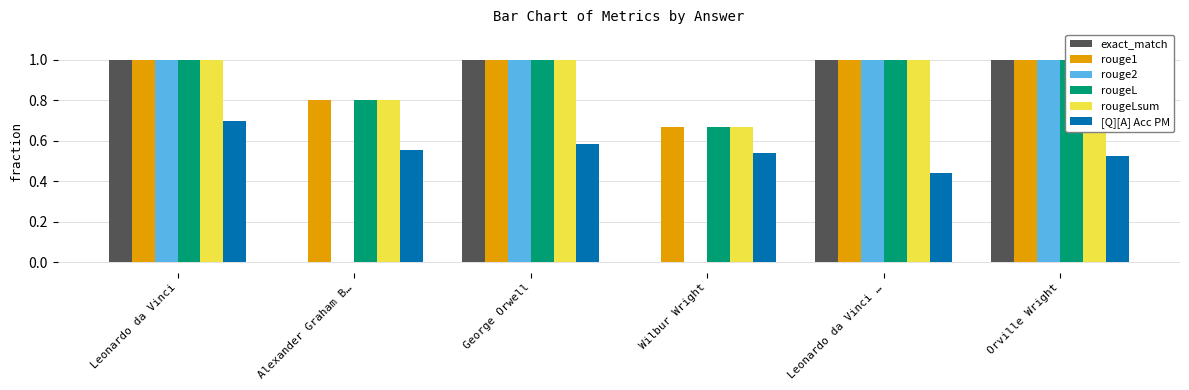

Reading left to right, extract all data points from this chart.

exact_match: 1.0	0.0	1.0	0.0	1.0	1.0
rouge1: 1.0	0.8	1.0	0.7	1.0	1.0
rouge2: 1.0	0.0	1.0	0.0	1.0	1.0
rougeL: 1.0	0.8	1.0	0.7	1.0	1.0
rougeLsum: 1.0	0.8	1.0	0.7	1.0	1.0
[Q][A] Acc PM: 0.7	0.6	0.6	0.5	0.4	0.5